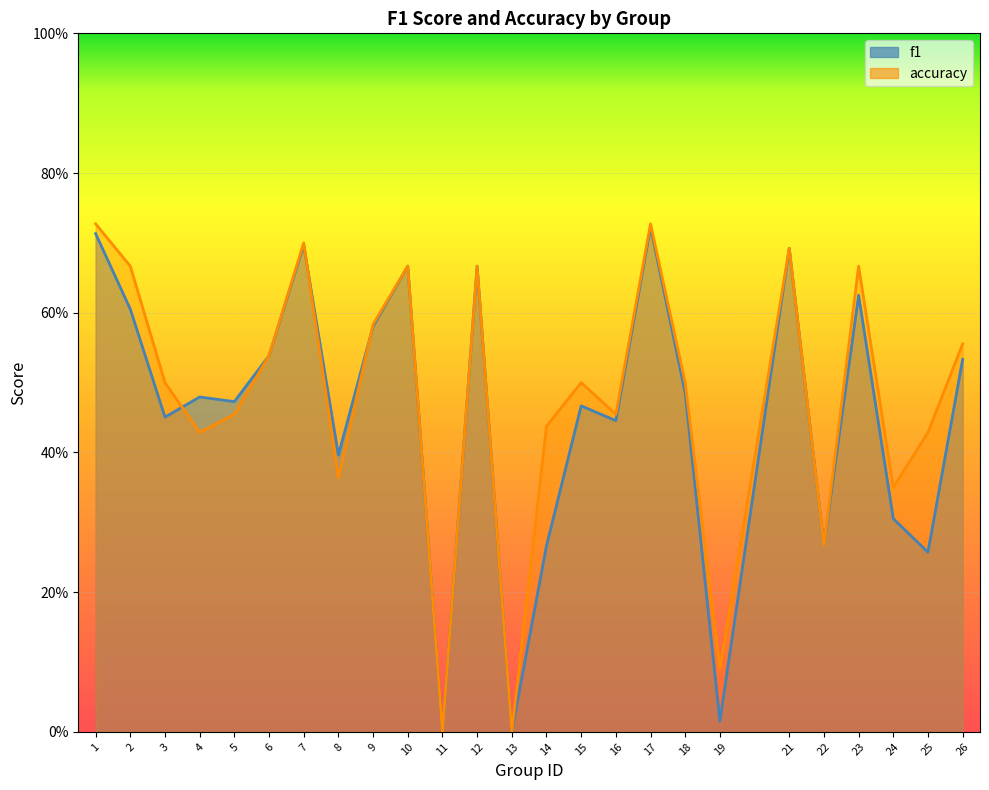

Reading right to left, list all the values displayed in this chart.

f1: 26=0.5	25=0.3	24=0.3	23=0.6	22=0.3	21=0.7	19=0.0	18=0.5	17=0.7	16=0.4	15=0.5	14=0.3	13=0.0	12=0.7	11=0.0	10=0.7	9=0.6	8=0.4	7=0.7	6=0.5	5=0.5	4=0.5	3=0.5	2=0.6	1=0.7
accuracy: 26=0.6	25=0.4	24=0.3	23=0.7	22=0.3	21=0.7	19=0.1	18=0.5	17=0.7	16=0.5	15=0.5	14=0.4	13=0.0	12=0.7	11=0.0	10=0.7	9=0.6	8=0.4	7=0.7	6=0.5	5=0.5	4=0.4	3=0.5	2=0.7	1=0.7